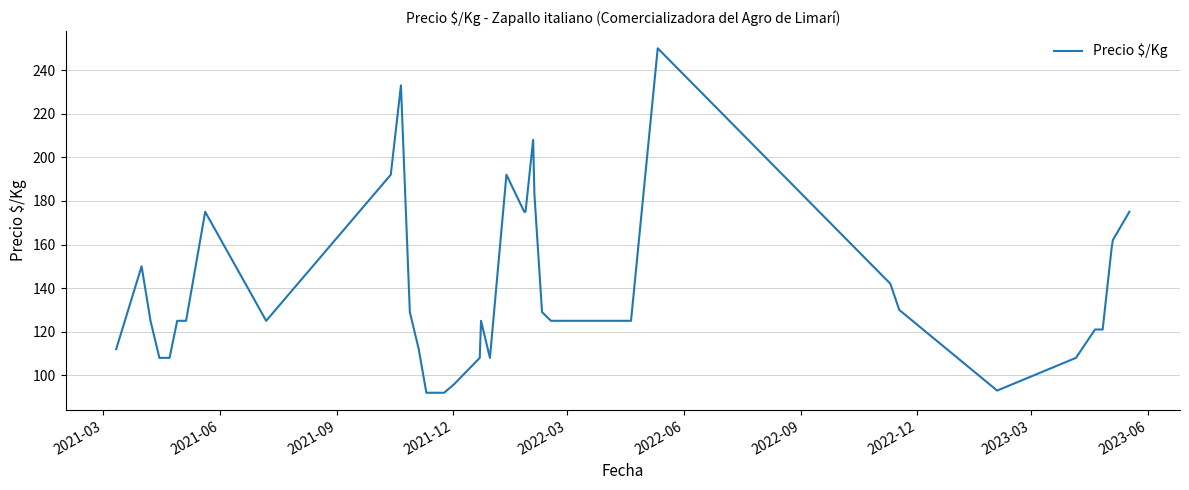

Reading left to right, list all the values displayed in this chart.

112	150	125	108	108	108	125	125	175	125	192	233	129	112	92	92	92	96	108	125	108	192	175	175	208	183	129	125	125	125	250	142	130	93	108	121	121	158	162	175